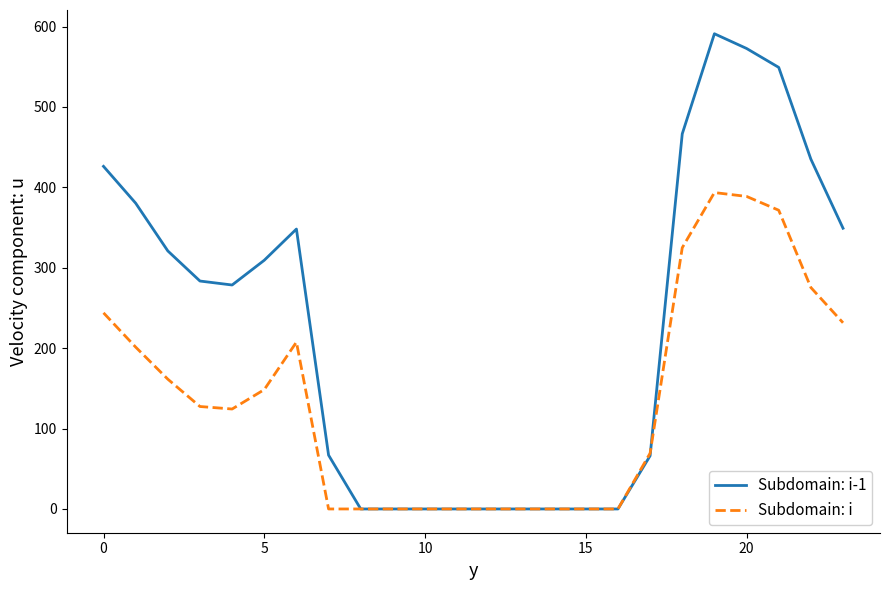

What is the difference between the maximum and minimum values in the Subdomain: i series?

393.5